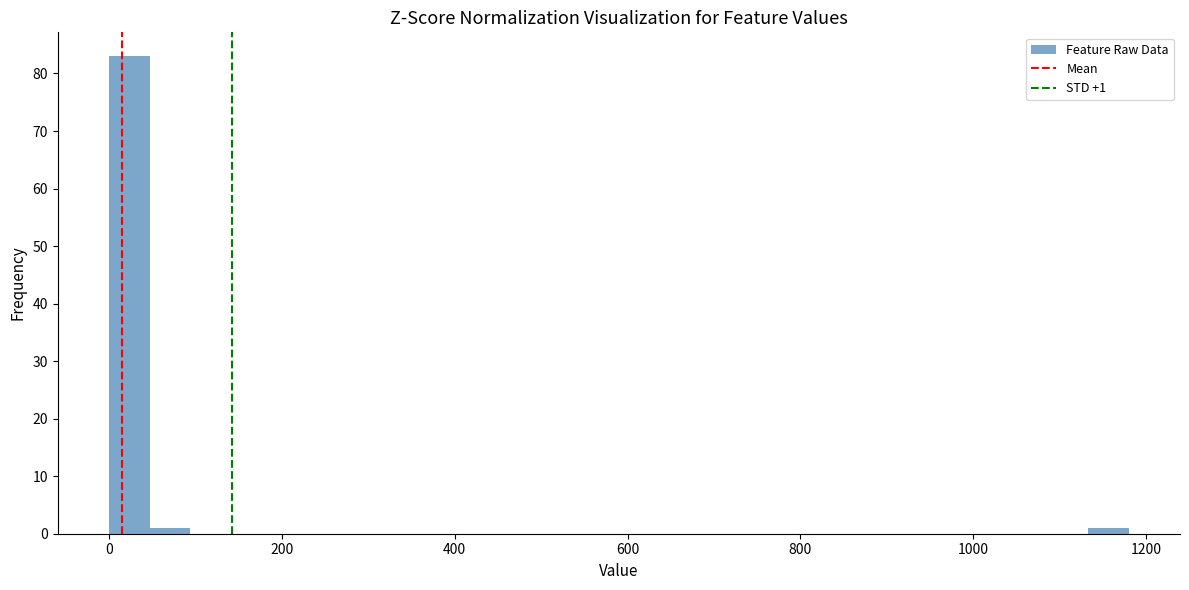

Read against the x-axis, roughly where is the centre of the tallest bar?

20